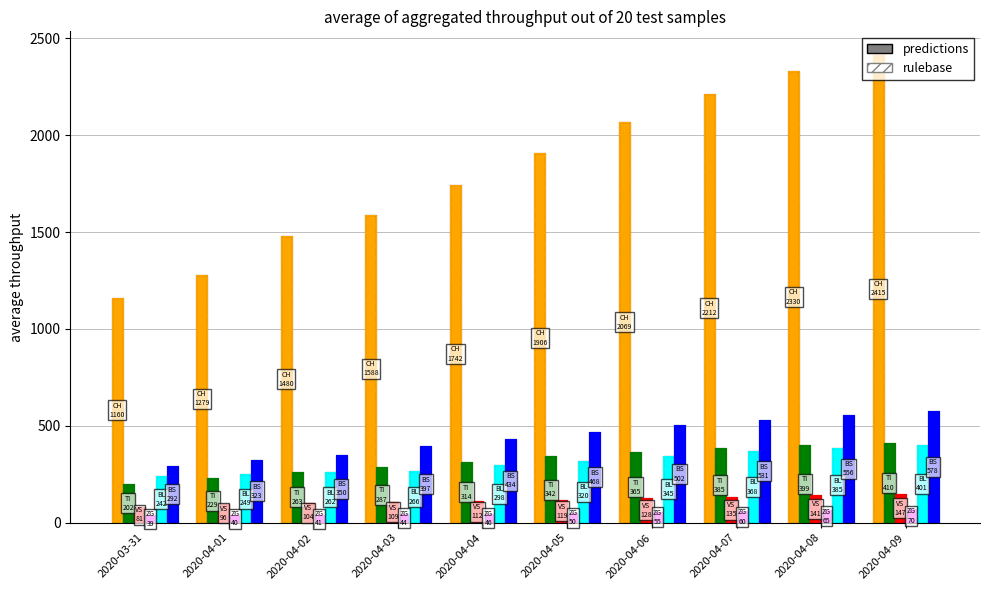

At which label does CH reach its peak?

2020-04-09